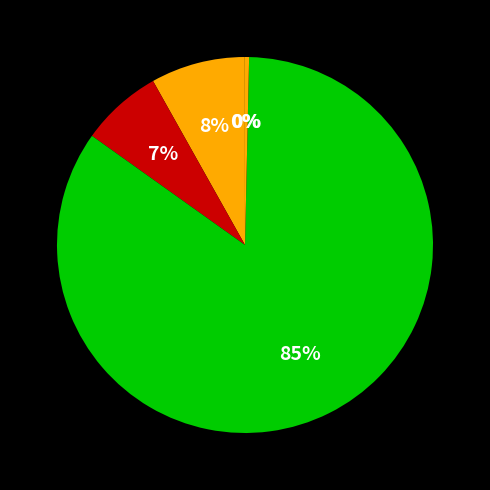

How many slices are in this pie chart?

5